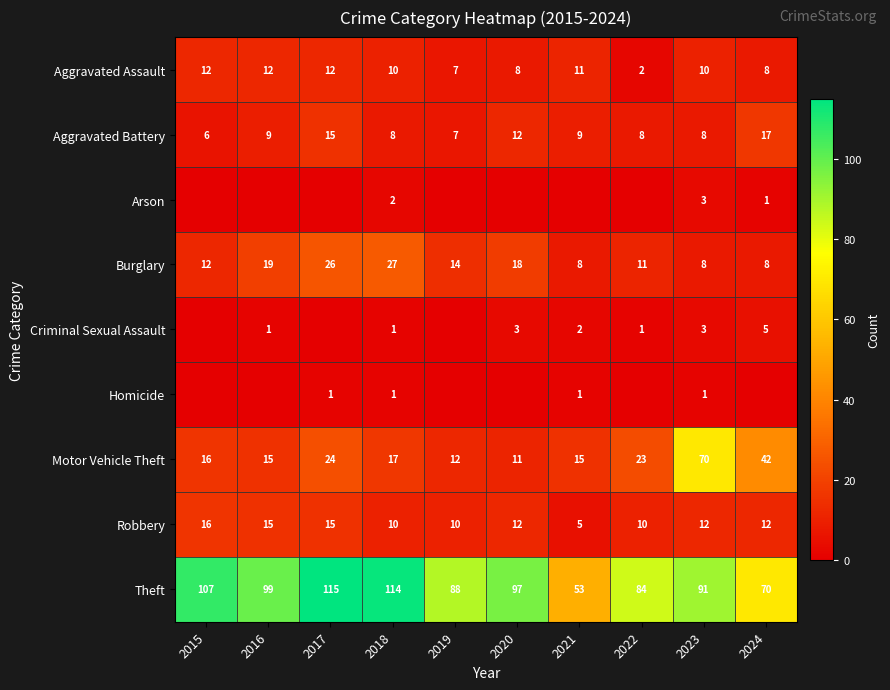

What is the approximate value of Burglary at 2017, to the nearest 5?

25